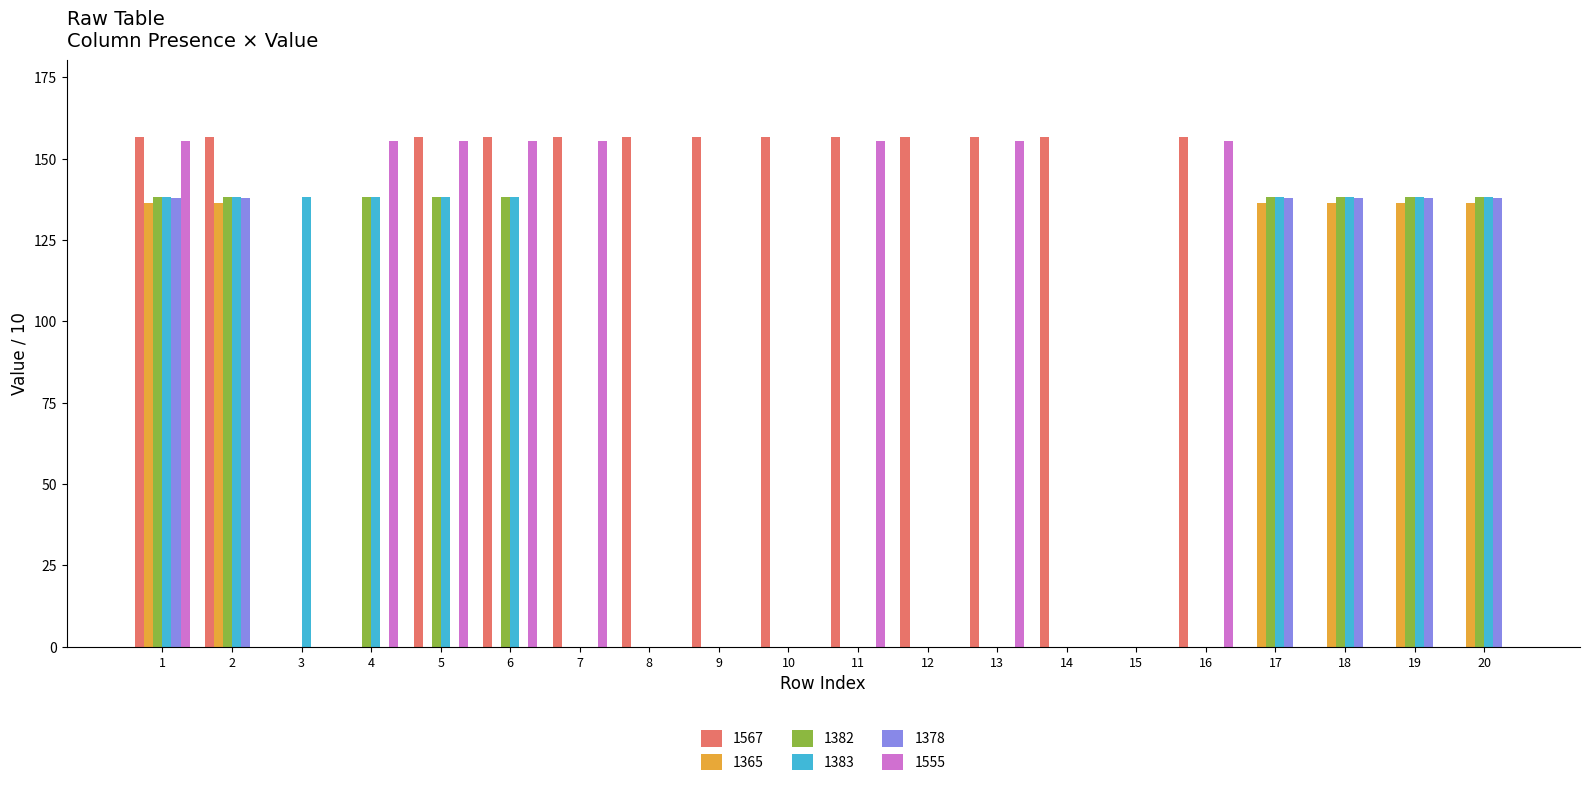

The 1382 series shows 71.1 at 10. True or false?

False